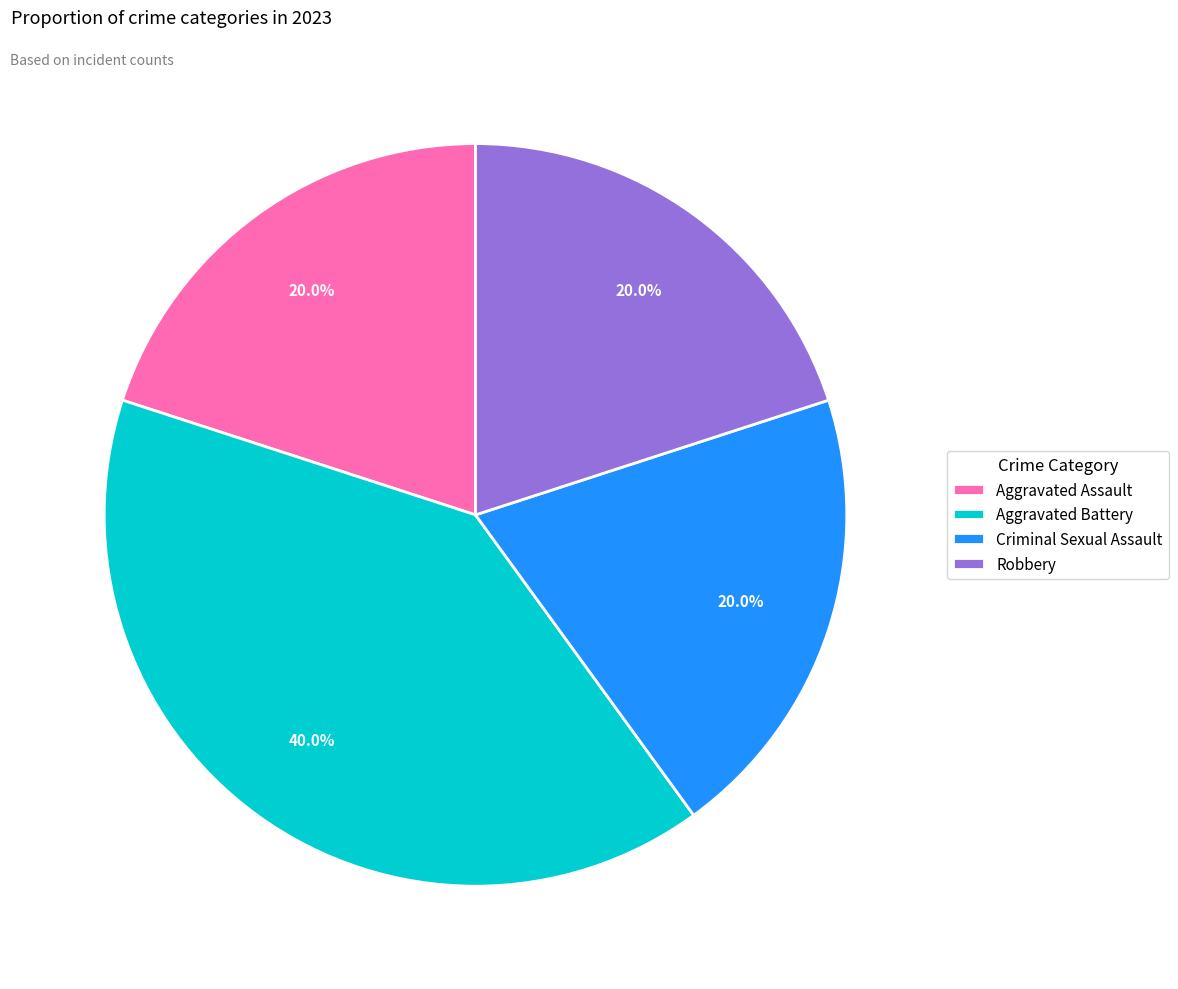

To the nearest percent, what portion does Aggravated Battery represent?

40%